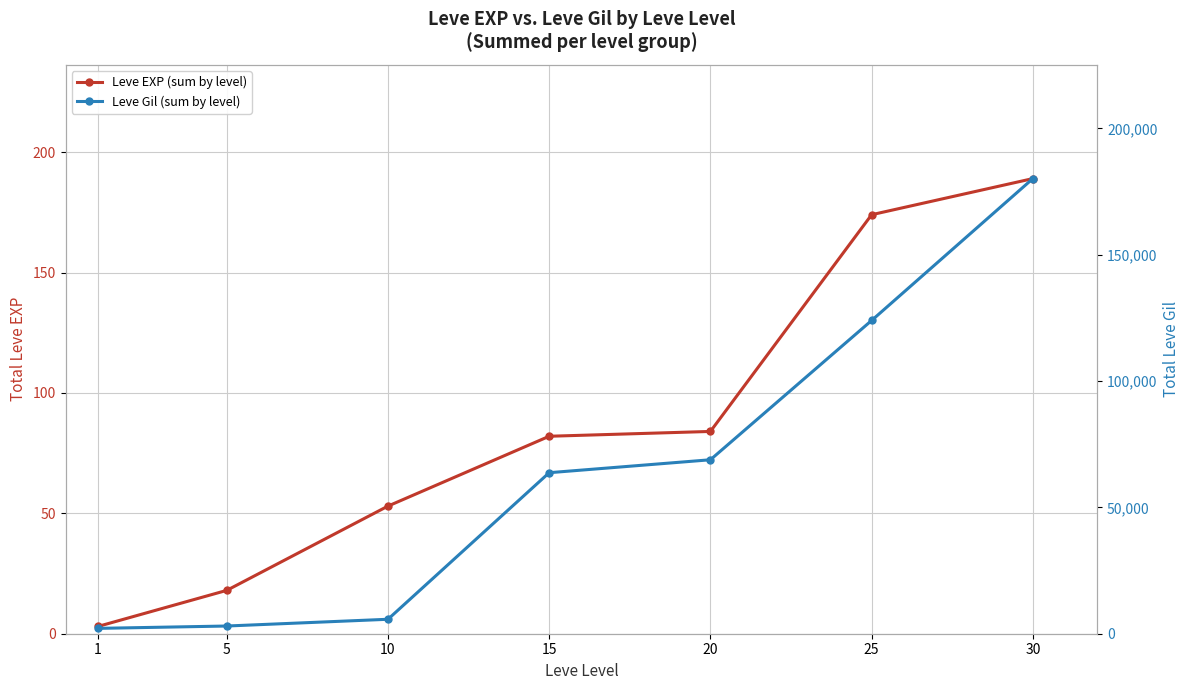

Is it true that Leve Gil (sum by level) equals 180130 at 30?

True